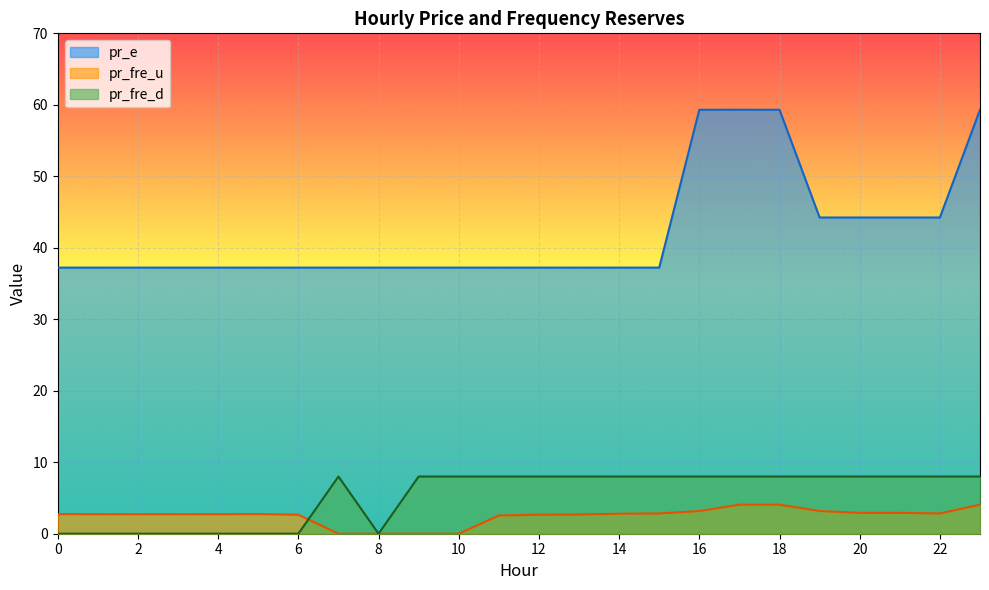

Rank the series at 15 from highest to lowest value.

pr_e, pr_fre_d, pr_fre_u